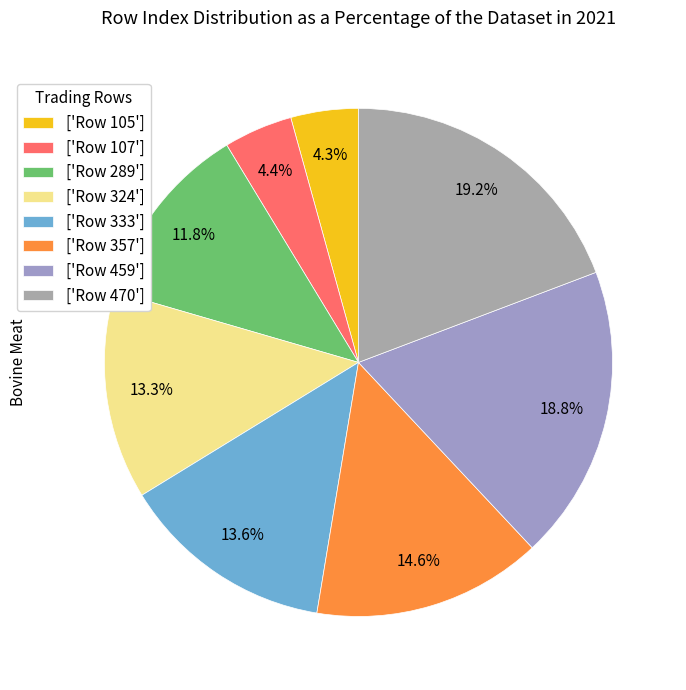

How many slices are in this pie chart?

8